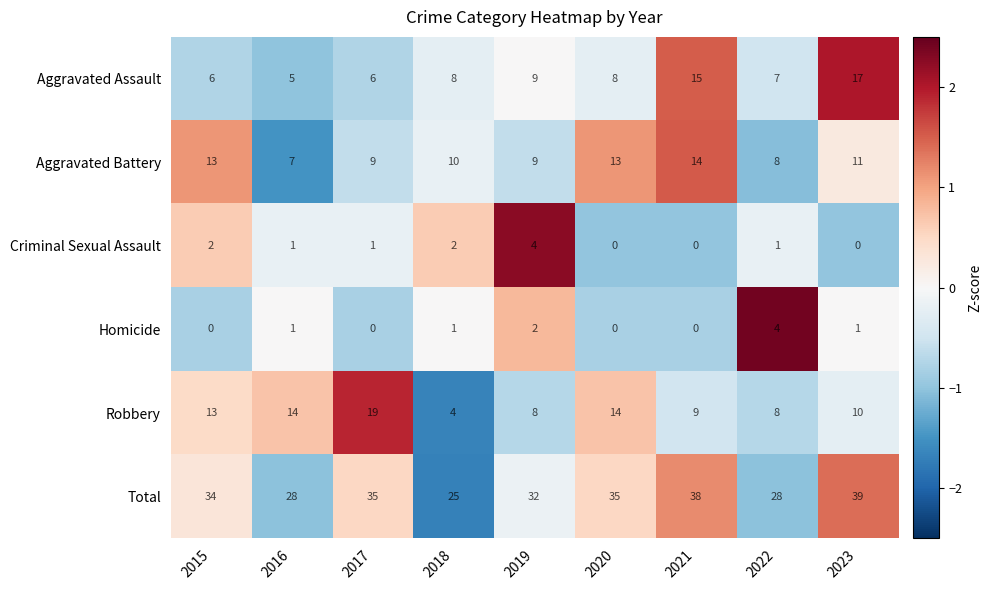

Rank the series at 2023 from highest to lowest value.

Total, Aggravated Assault, Aggravated Battery, Robbery, Homicide, Criminal Sexual Assault